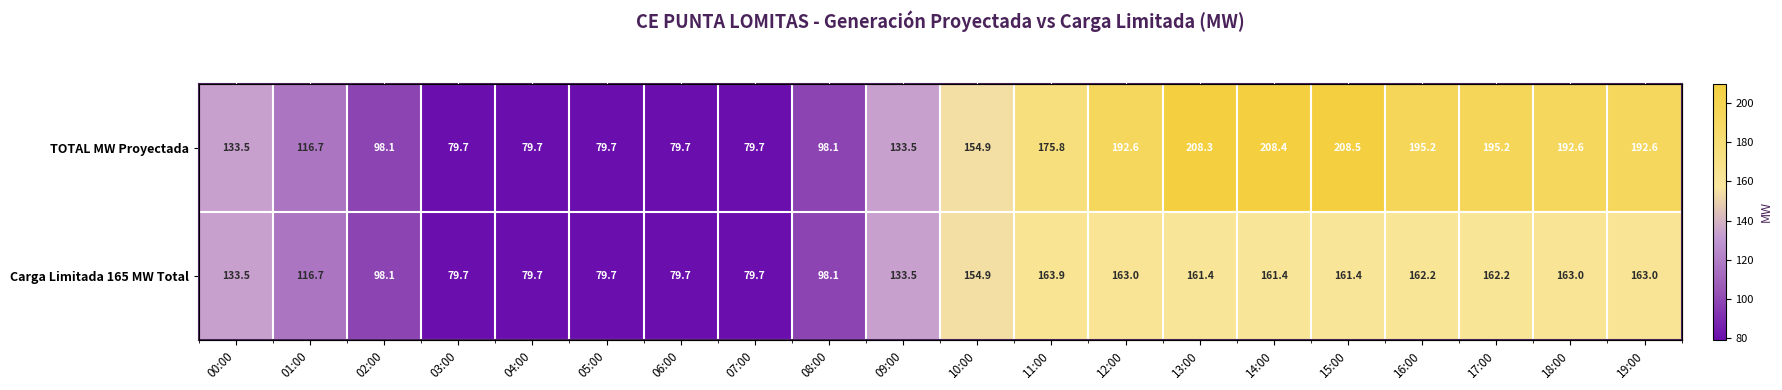

What is the spread (max minus min) of values at 17:00?

33.0